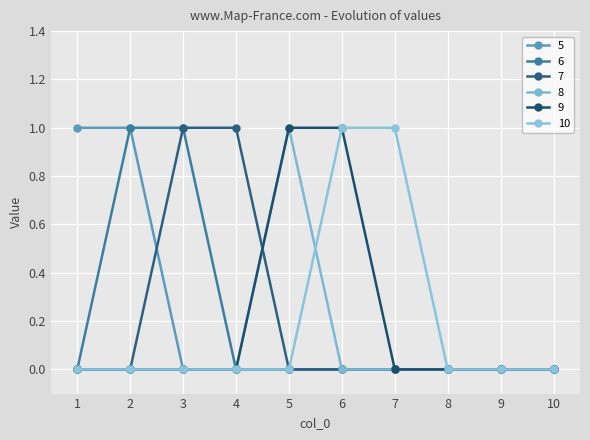

What is the difference between the highest and lowest values at 6?

1